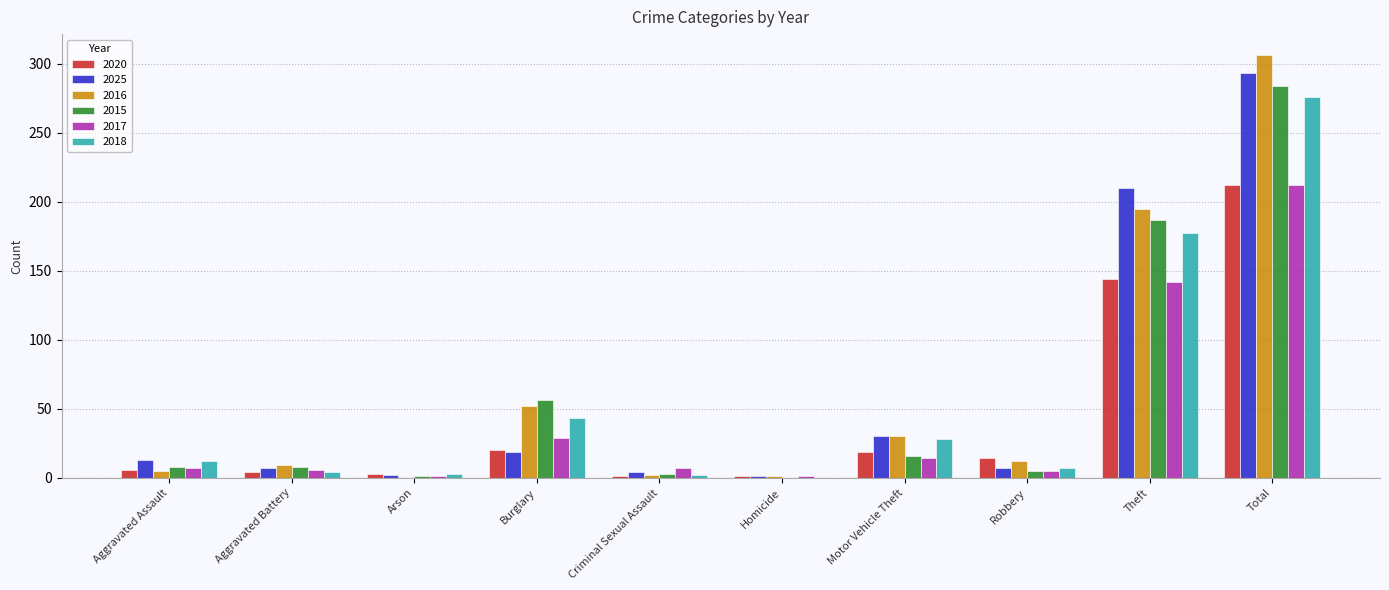

What is the difference between the 2018 values at Aggravated Battery and Motor Vehicle Theft?

24